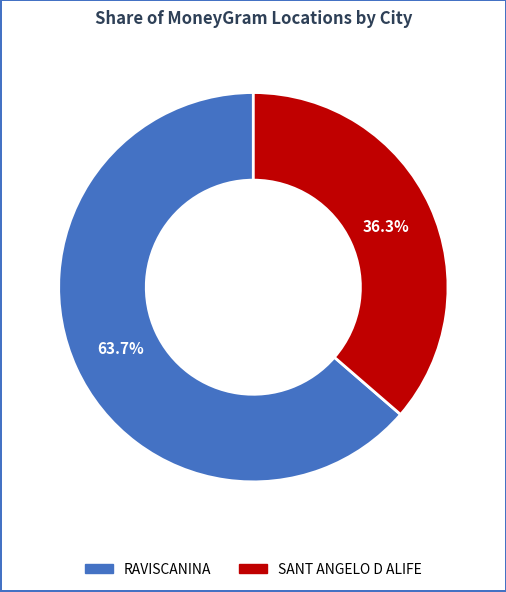

Rank the categories by value from highest to lowest.

RAVISCANINA, SANT ANGELO D ALIFE